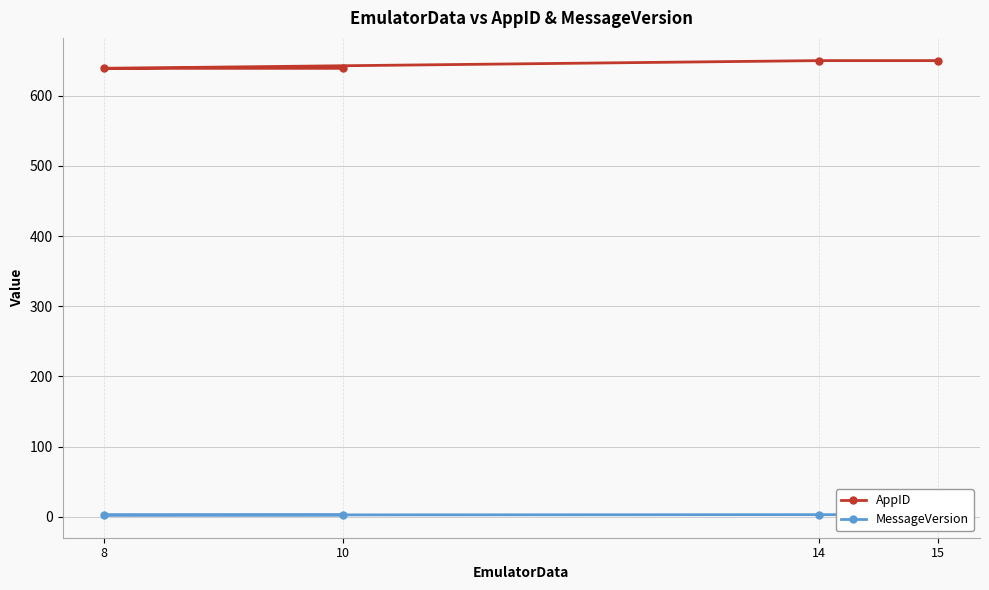

Between 14 and 15, which series saw the biggest shift?

AppID